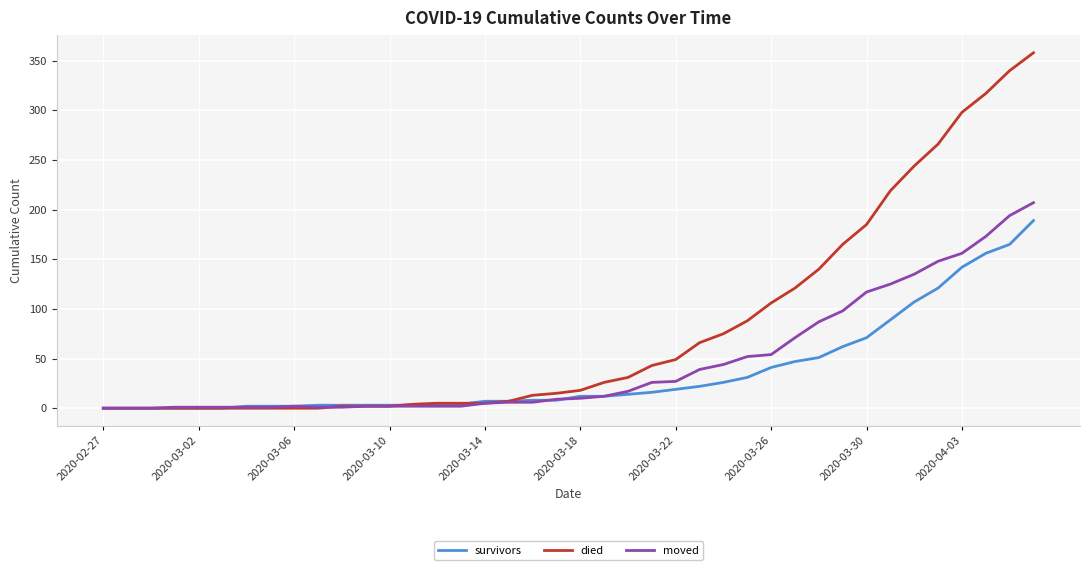

Rank the series by their average value, from lowest to highest.

survivors, moved, died